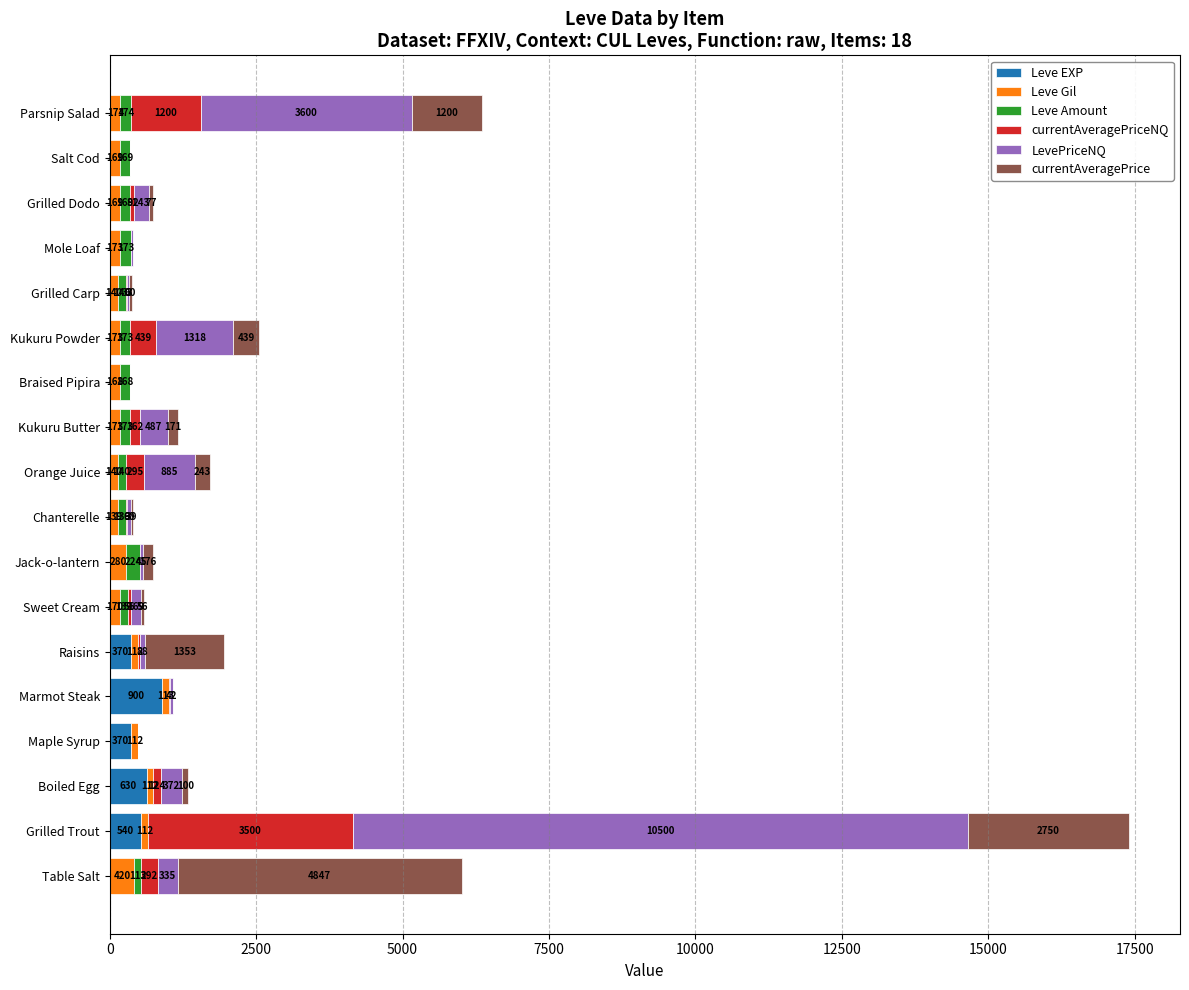

The value of Leve EXP at Table Salt is 1. True or false?

True